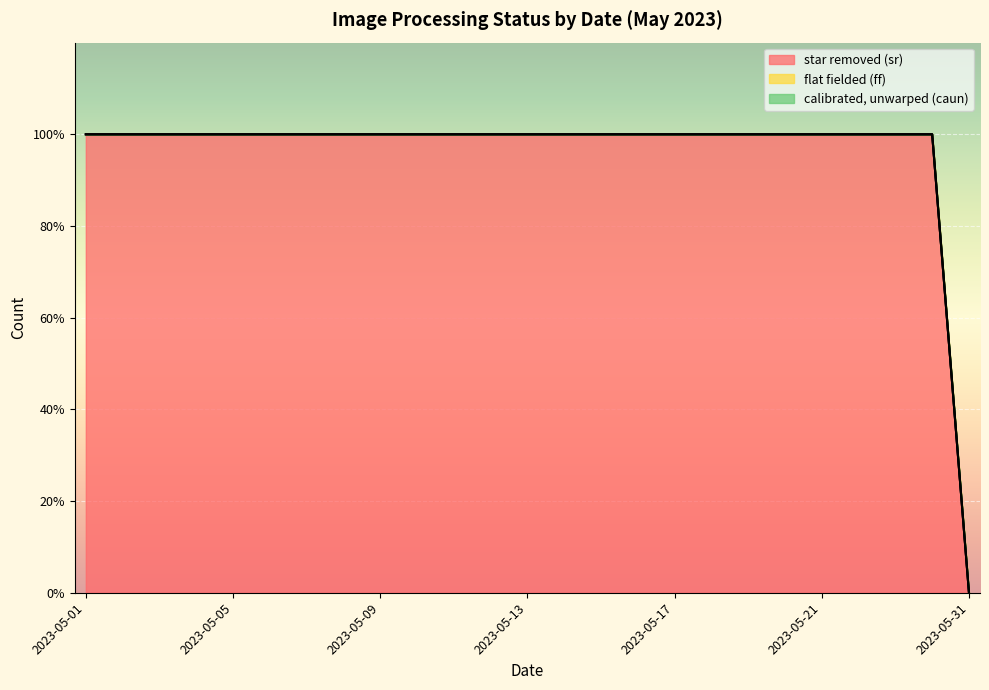

Which series has the largest total across all categories?

star removed (sr)